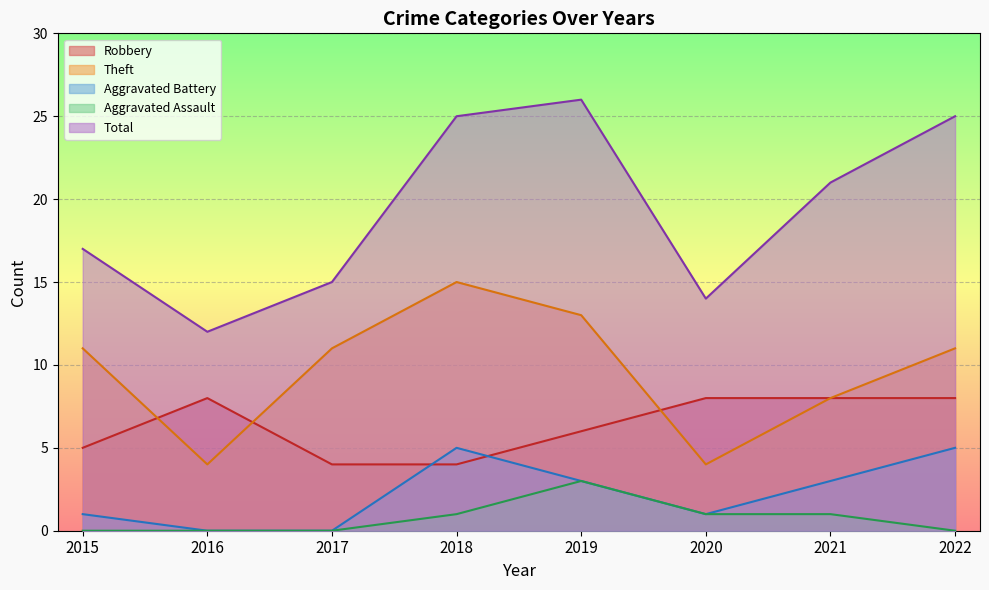

How many values in the Total series are below 21?

4